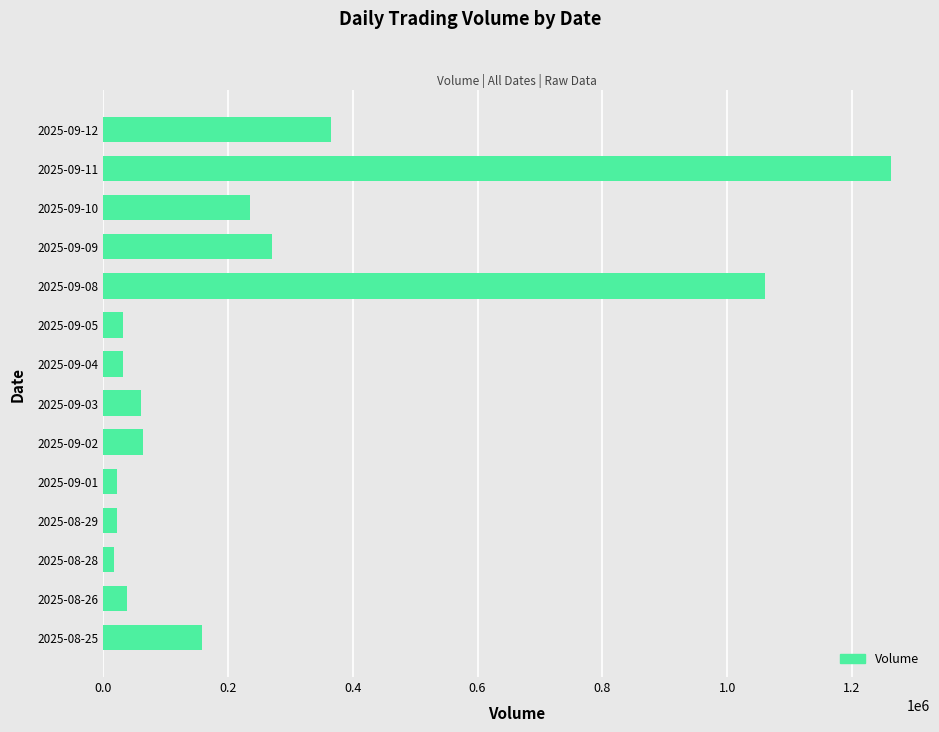

What is the greatest value displayed?

1262000